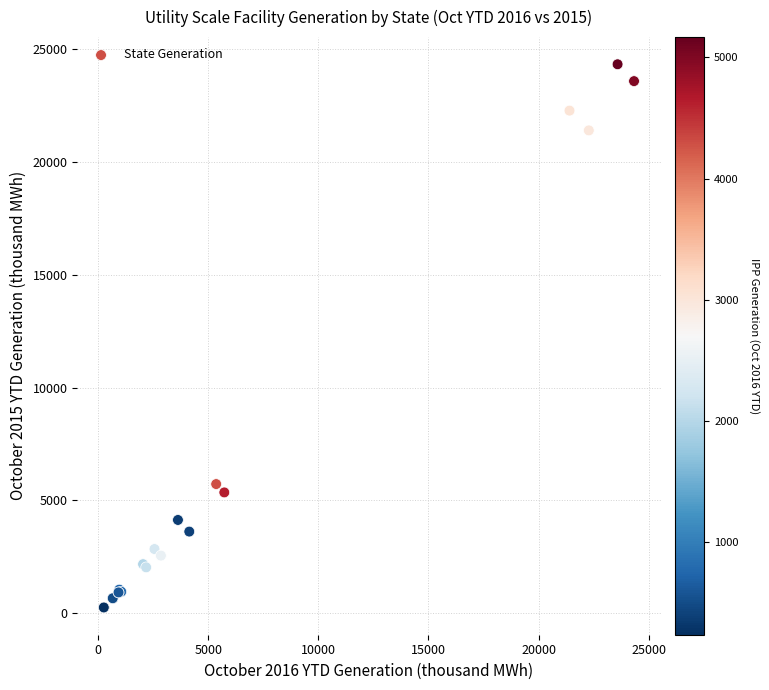

What Y value in the scatter plot is closest to 12293?

5726